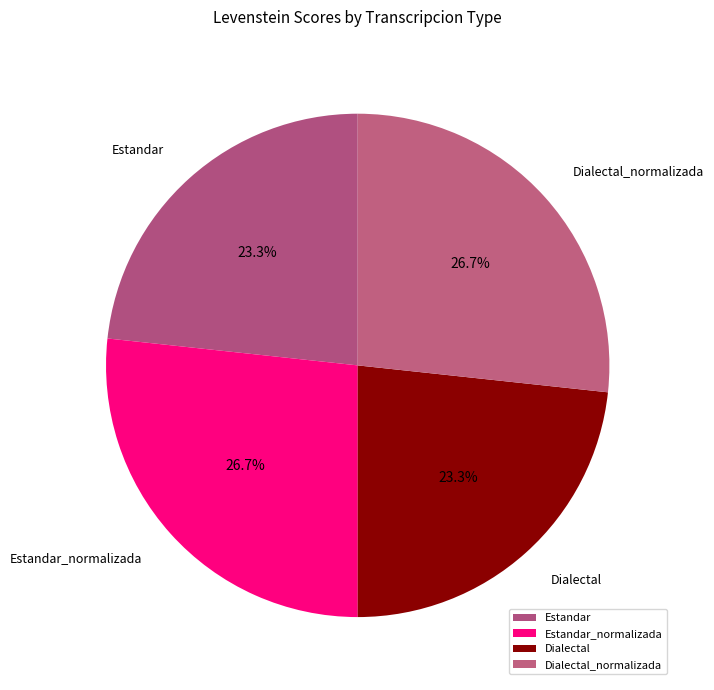

Does any single category account for the majority?

No